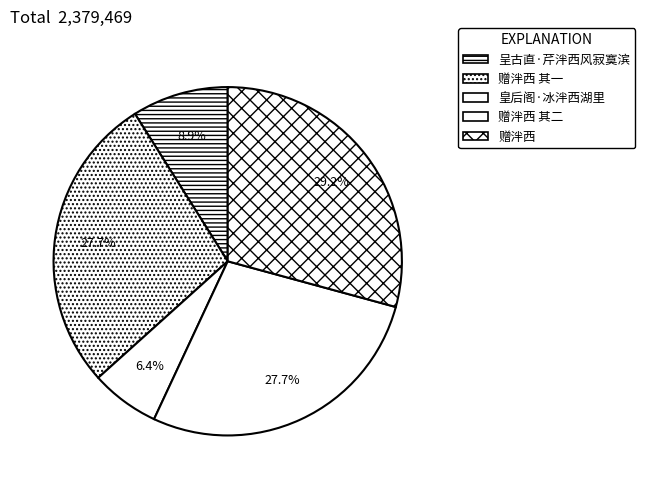

To the nearest percent, what percentage of the pie is 赠泮西 其一?

28%